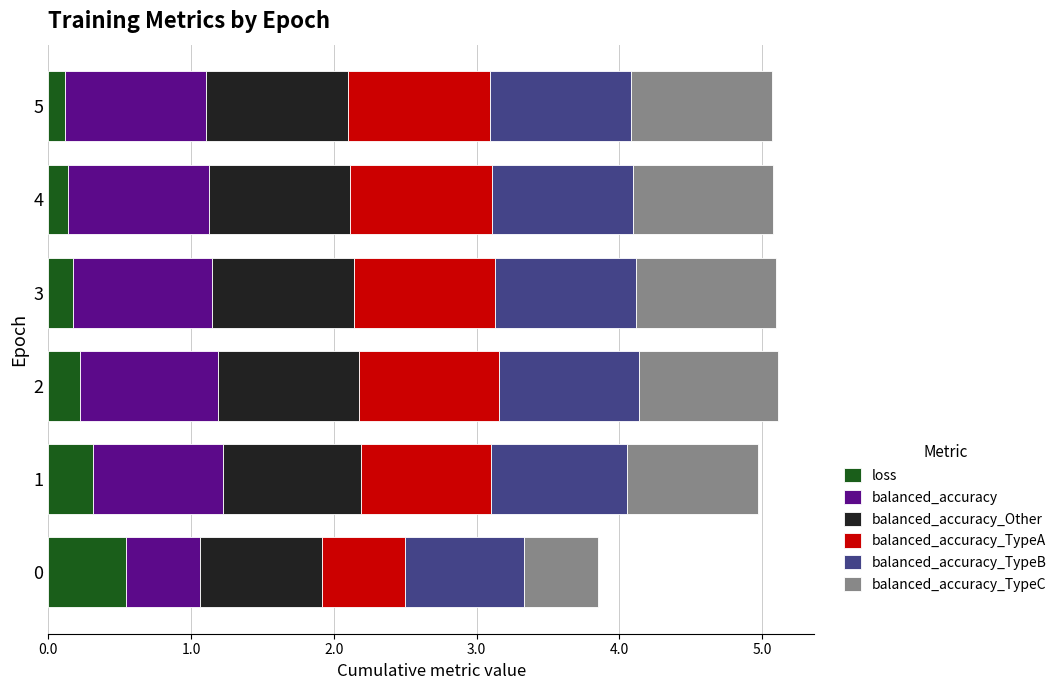

What is the difference between the loss values at 5 and 0?

0.4